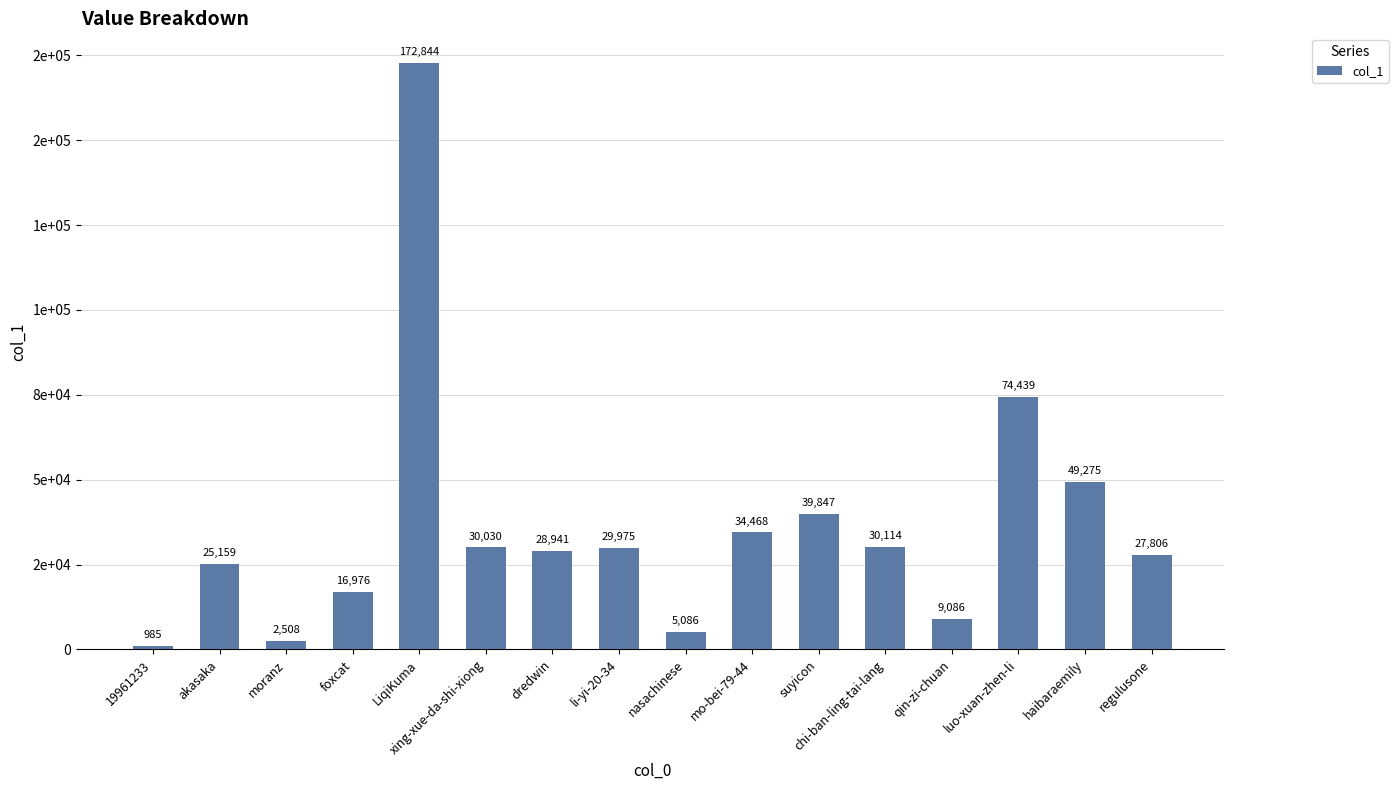

Does the chart contain any negative values?

No